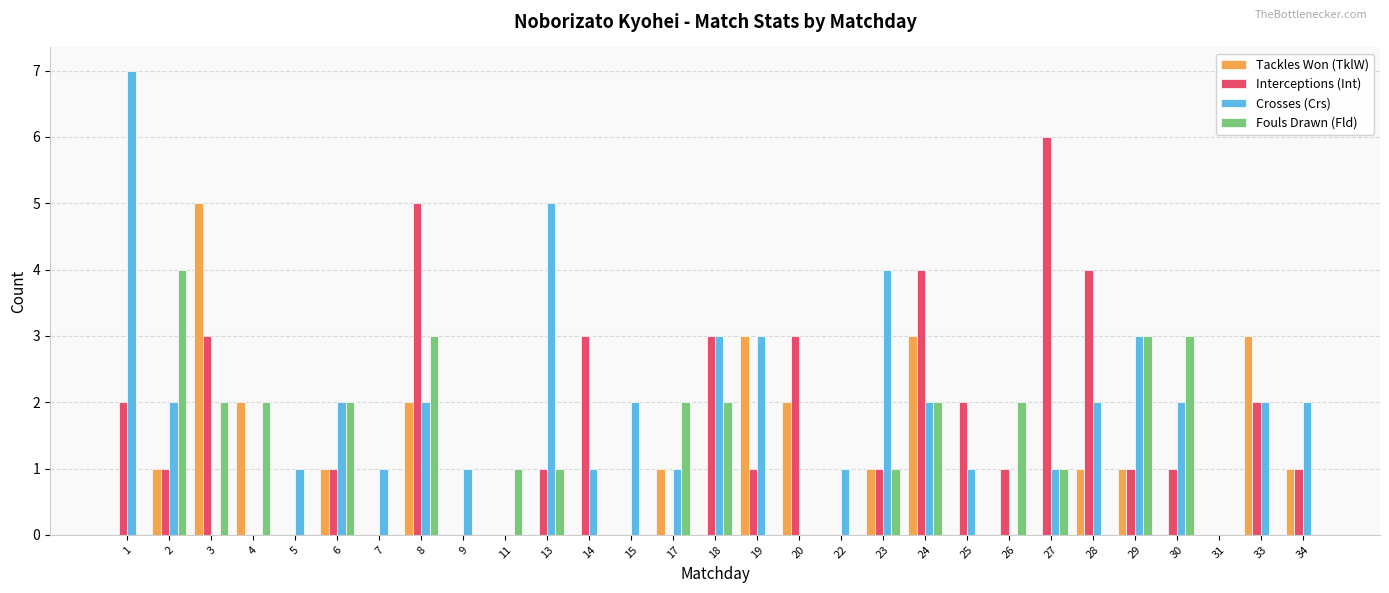

The Fouls Drawn (Fld) series shows 2 at 33. True or false?

False